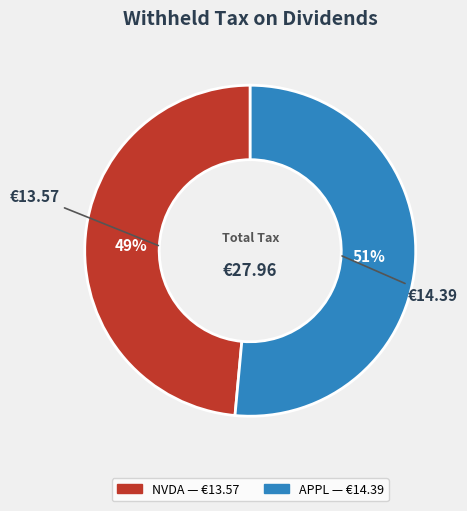

To the nearest percent, what is the combined percentage of NVDA and APPL?

100%